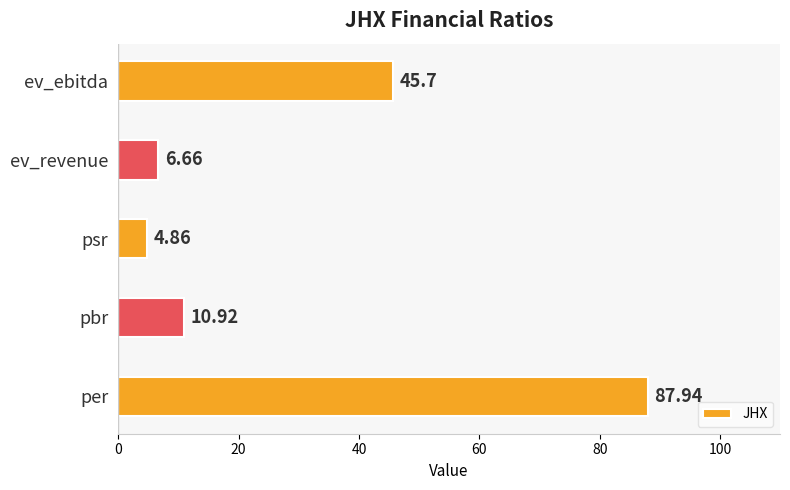

Which category has the lowest value across all series?

psr